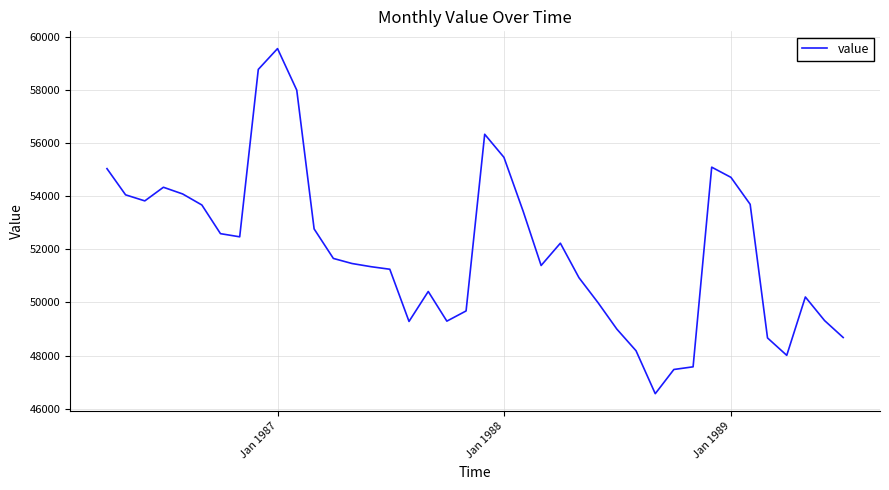

What is the difference between the maximum and minimum values?

12986